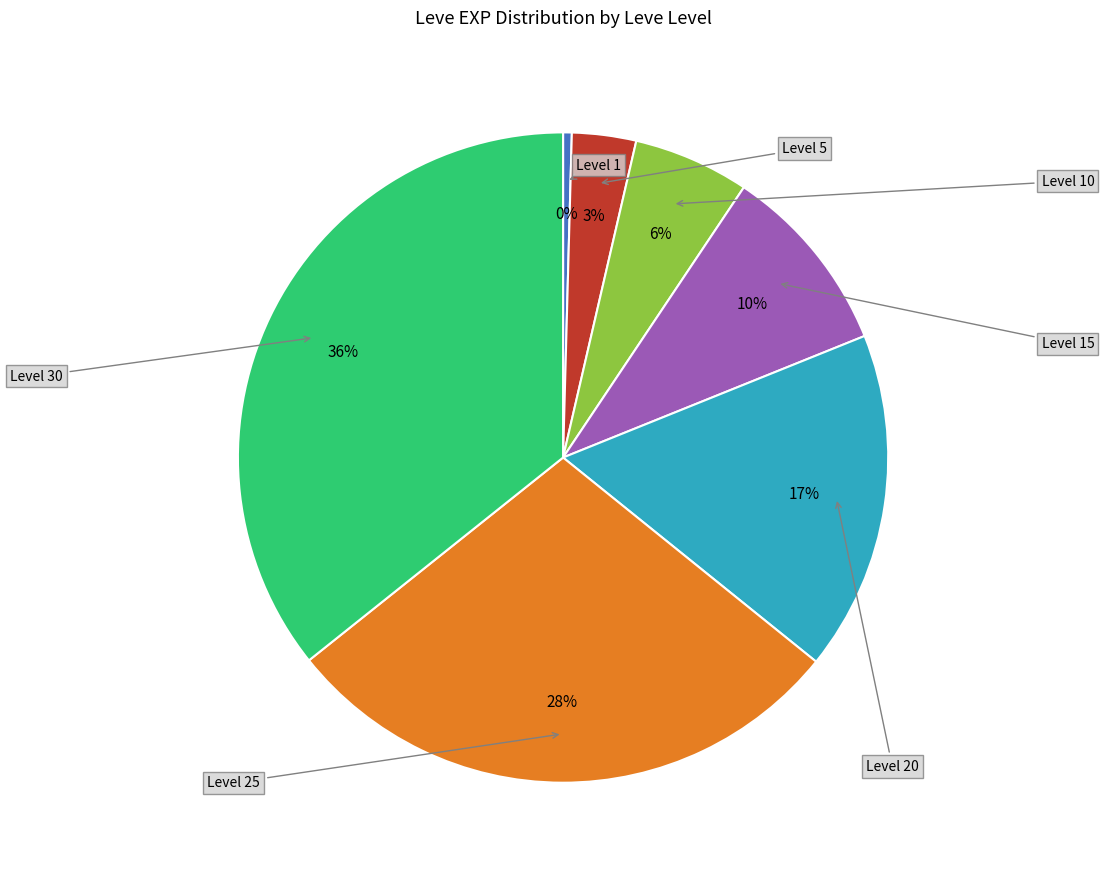

Which slice is the largest?

Level 30